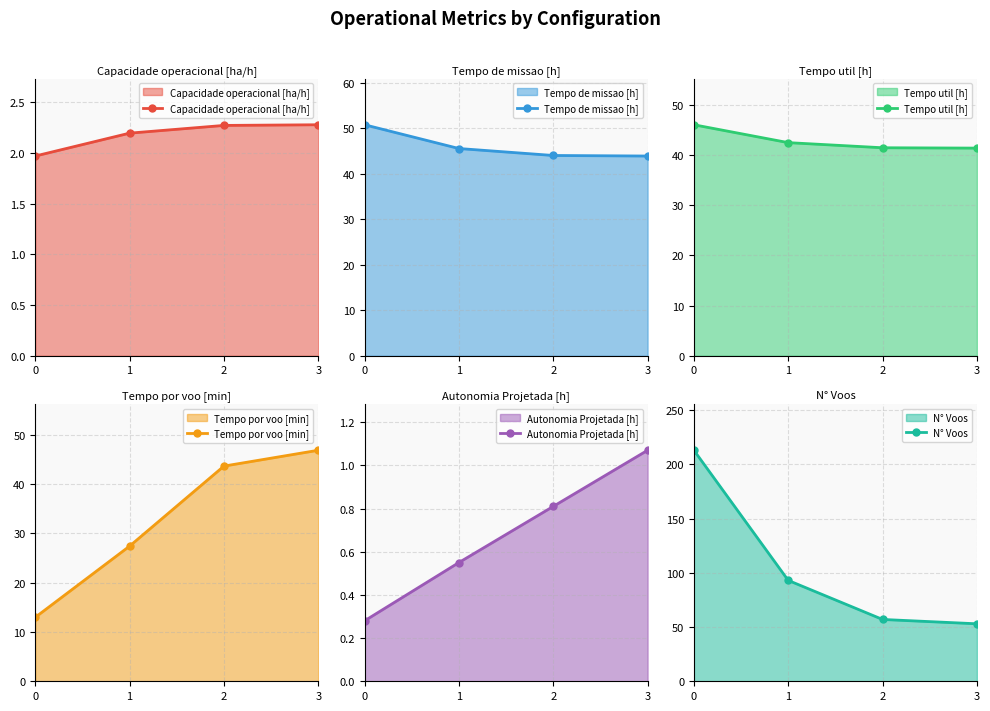

Is the value of Tempo util [h] at 0 greater than the value of Tempo por voo [min] at 0?

Yes